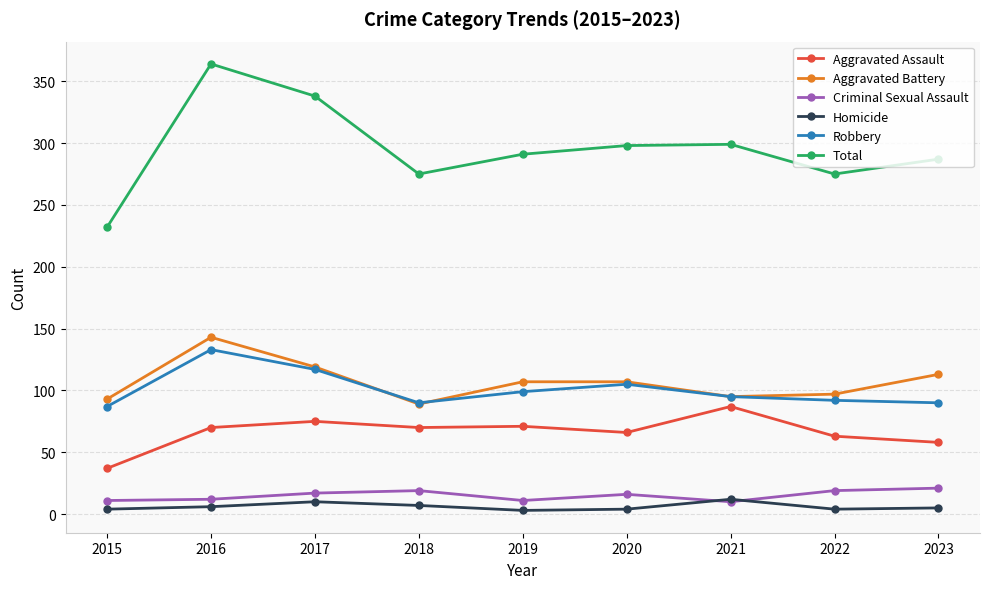

Does the chart display data point markers on the line(s)?

Yes